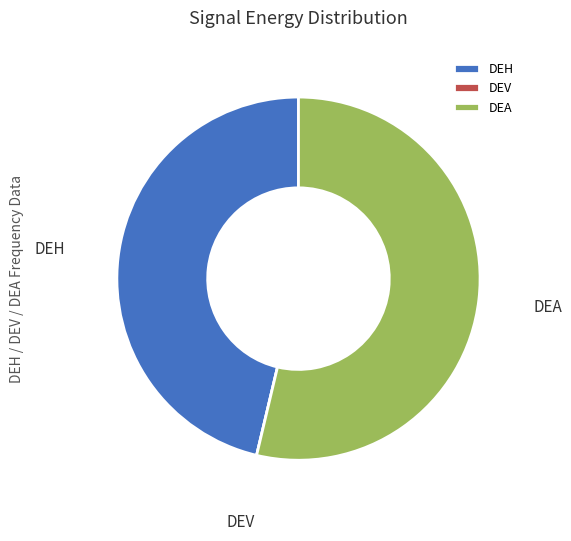

Do DEA and DEH together represent more than half of the pie?

Yes